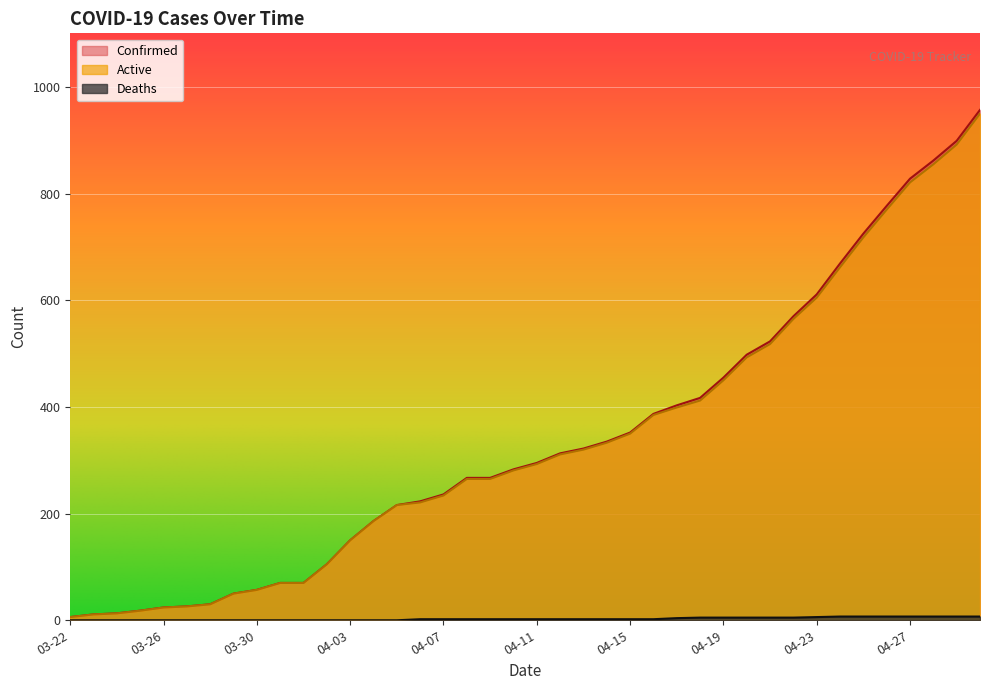

True or false: Deaths has a value of 0 at 04-04.

True